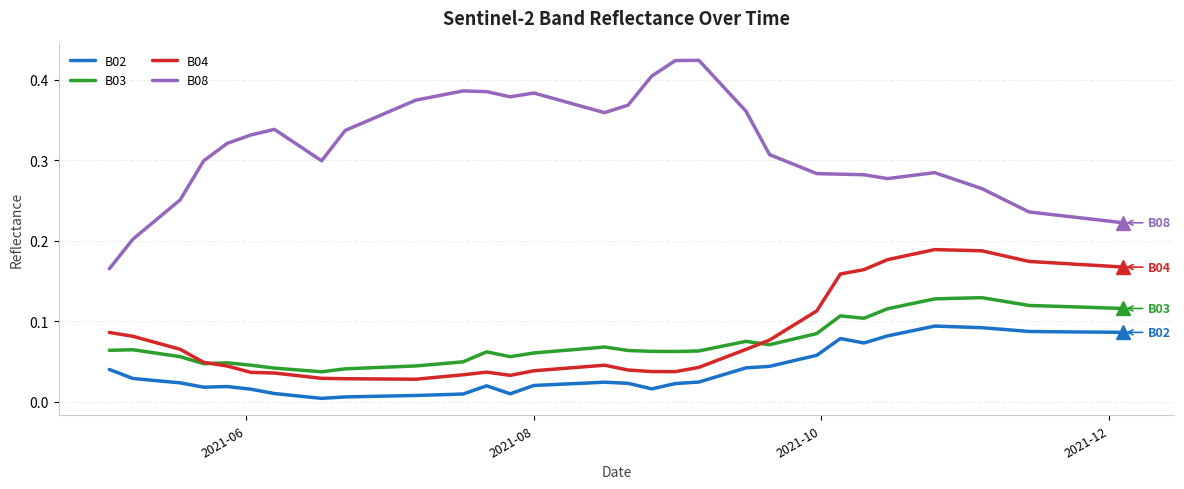

Rank the series by their maximum value, from highest to lowest.

B08, B04, B03, B02